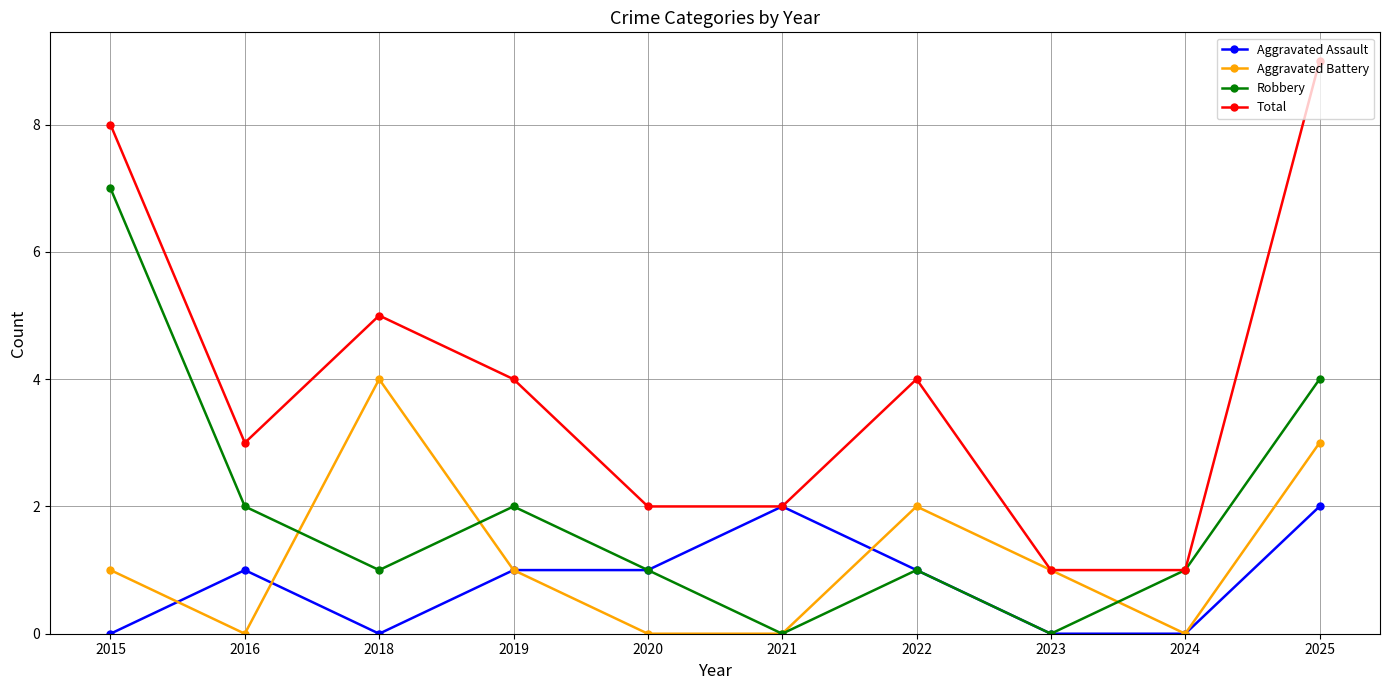

Reading left to right, transcribe all the data shown in this chart.

Aggravated Assault: 2015=0	2016=1	2018=0	2019=1	2020=1	2021=2	2022=1	2023=0	2024=0	2025=2
Aggravated Battery: 2015=1	2016=0	2018=4	2019=1	2020=0	2021=0	2022=2	2023=1	2024=0	2025=3
Robbery: 2015=7	2016=2	2018=1	2019=2	2020=1	2021=0	2022=1	2023=0	2024=1	2025=4
Total: 2015=8	2016=3	2018=5	2019=4	2020=2	2021=2	2022=4	2023=1	2024=1	2025=9